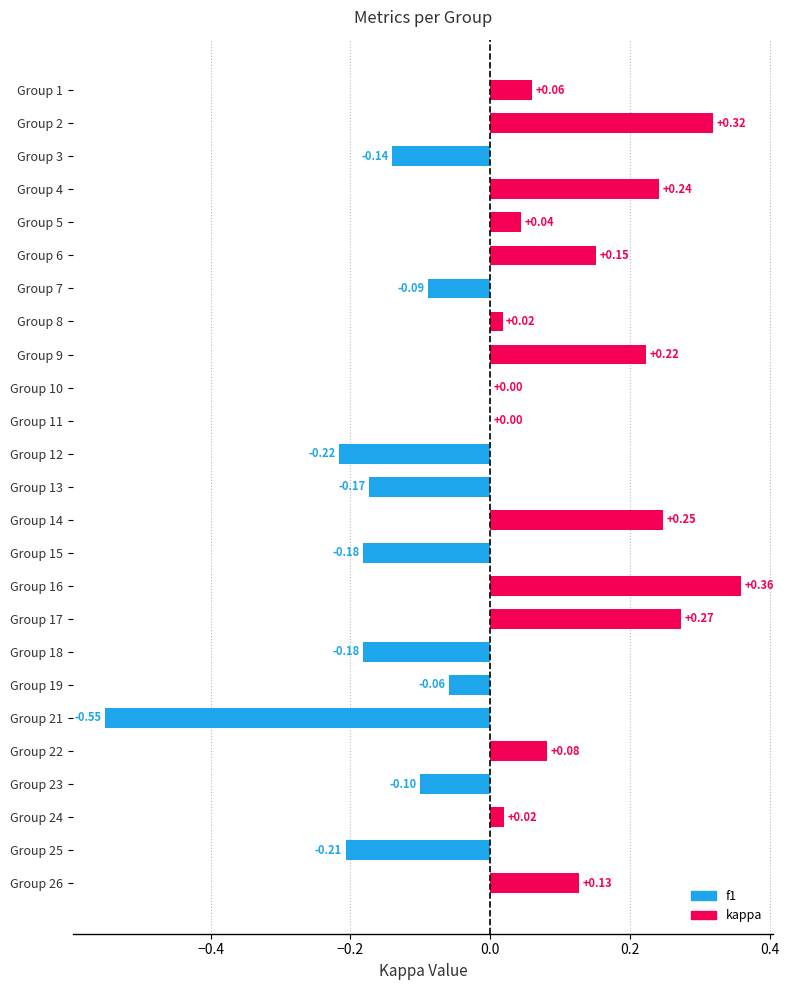

Between Group 25 and Group 6, which is larger?

Group 6